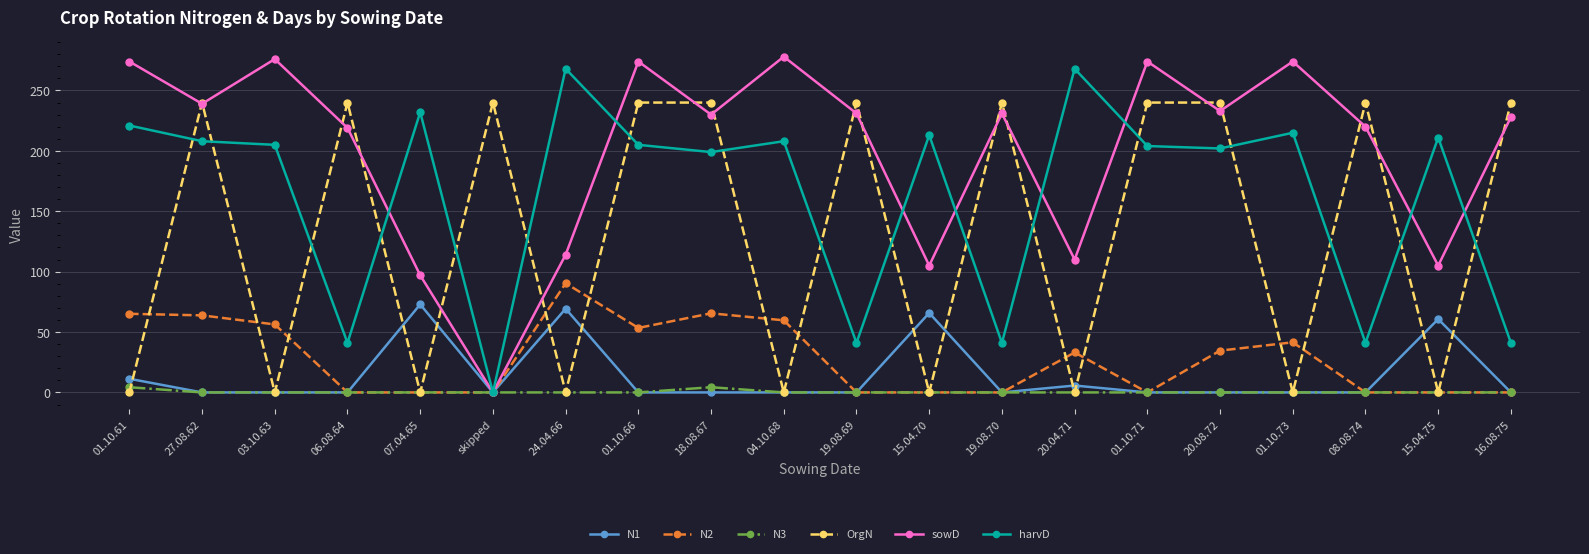

True or false: N1 has more than 1 points higher than both neighbors.

True